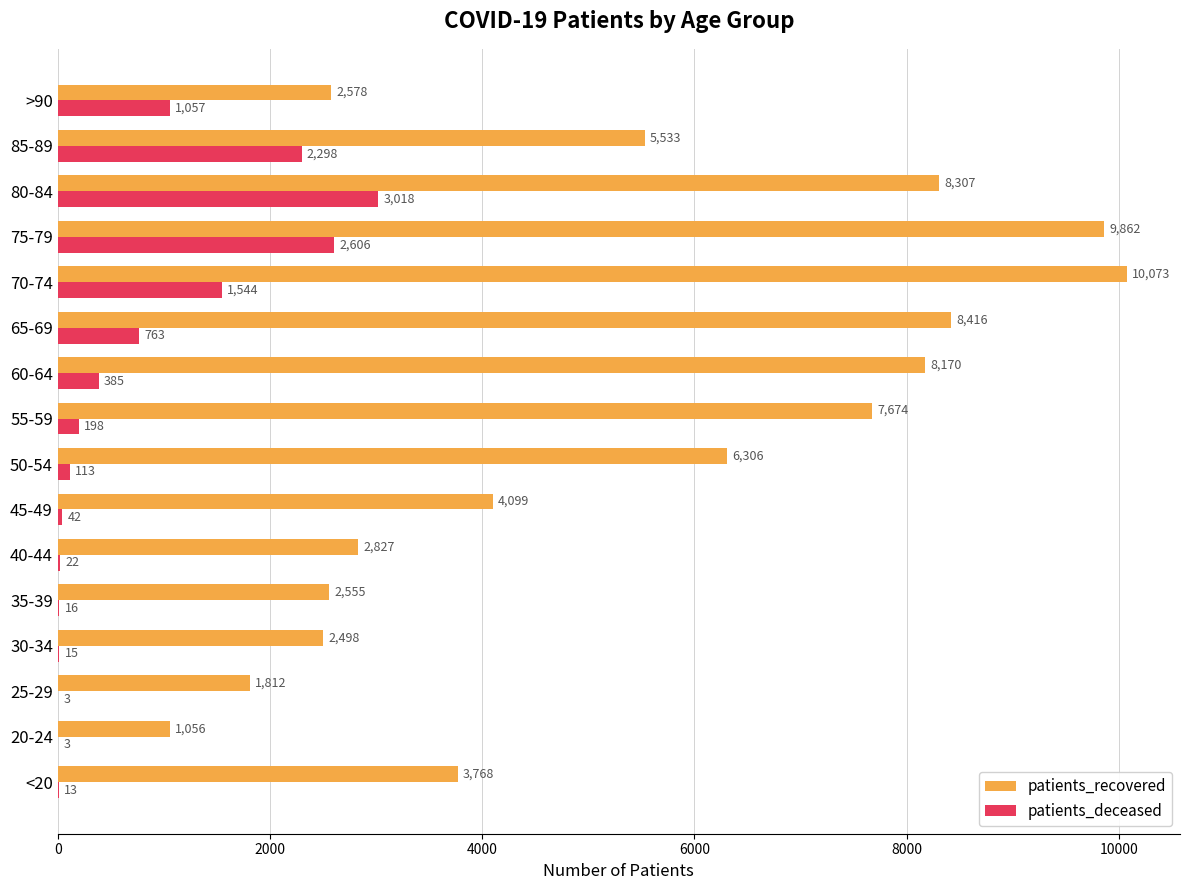

Between 30-34 and 75-79, which series saw the biggest shift?

patients_recovered